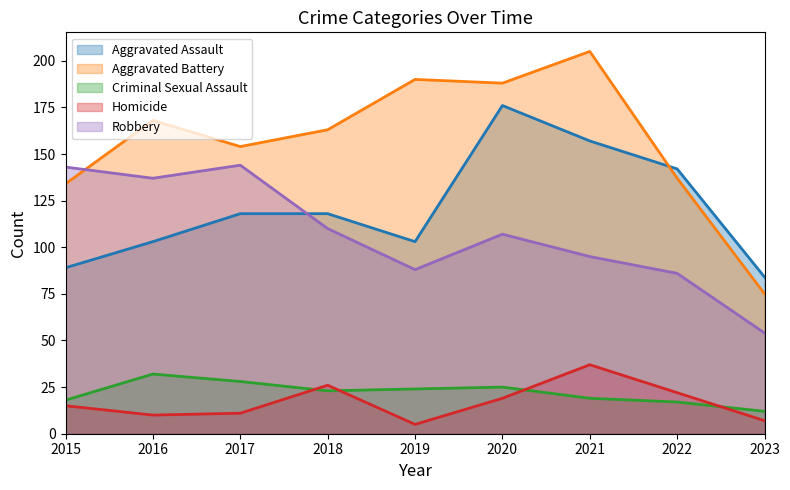

What is the difference between the Homicide values at 2020 and 2021?

18